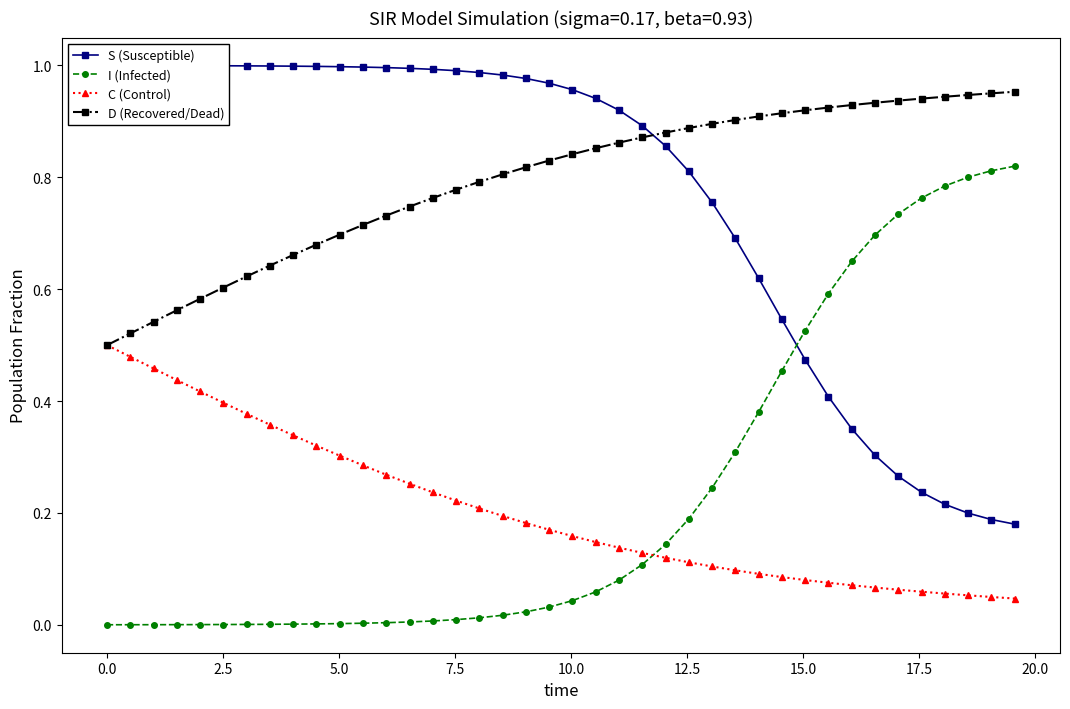

Which series has the widest spread of values?

S (Susceptible)